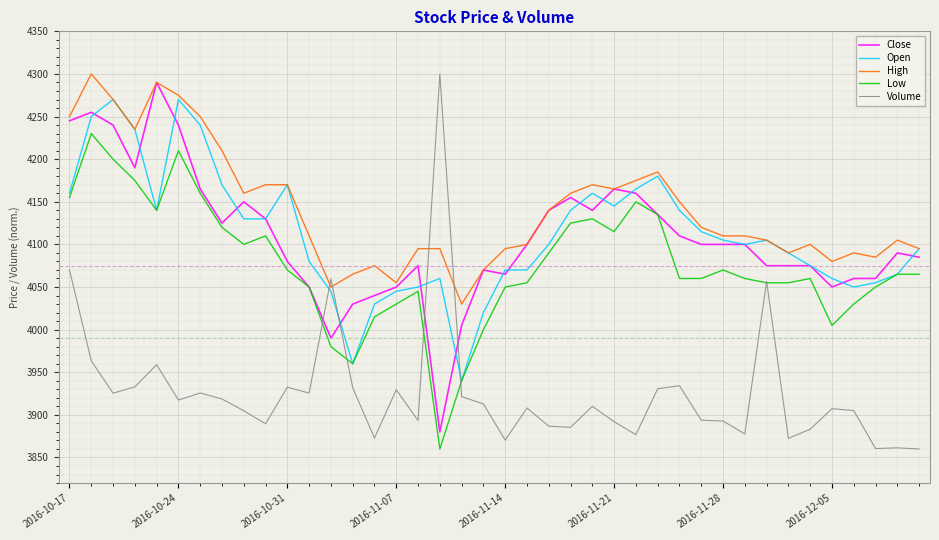

What is the minimum value shown in the chart?

3860.0